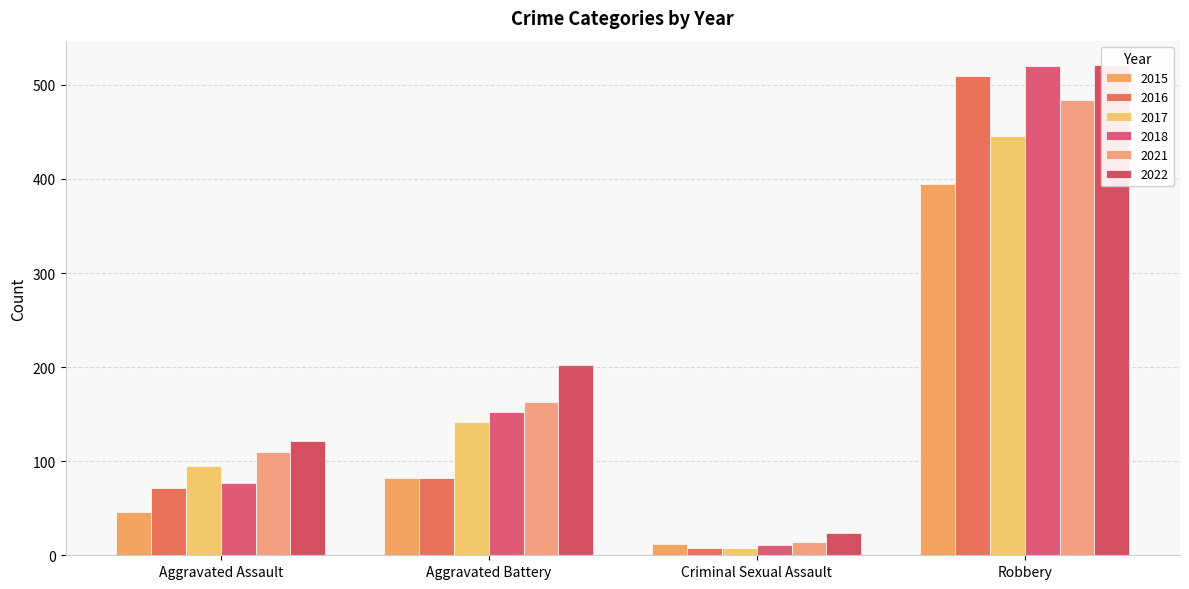

Reading left to right, list all the values displayed in this chart.

2015: Aggravated Assault=46	Aggravated Battery=82	Criminal Sexual Assault=12	Robbery=395
2016: Aggravated Assault=71	Aggravated Battery=82	Criminal Sexual Assault=8	Robbery=510
2017: Aggravated Assault=95	Aggravated Battery=142	Criminal Sexual Assault=8	Robbery=446
2018: Aggravated Assault=77	Aggravated Battery=152	Criminal Sexual Assault=11	Robbery=520
2021: Aggravated Assault=110	Aggravated Battery=163	Criminal Sexual Assault=14	Robbery=484
2022: Aggravated Assault=121	Aggravated Battery=202	Criminal Sexual Assault=24	Robbery=521